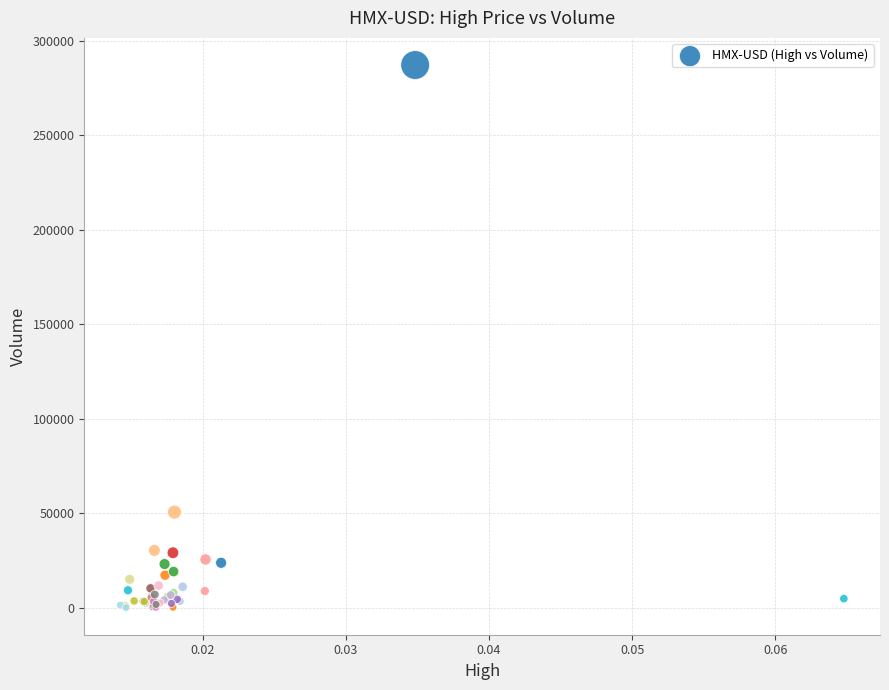

What Y value in the scatter plot is closest to 143724?

50684